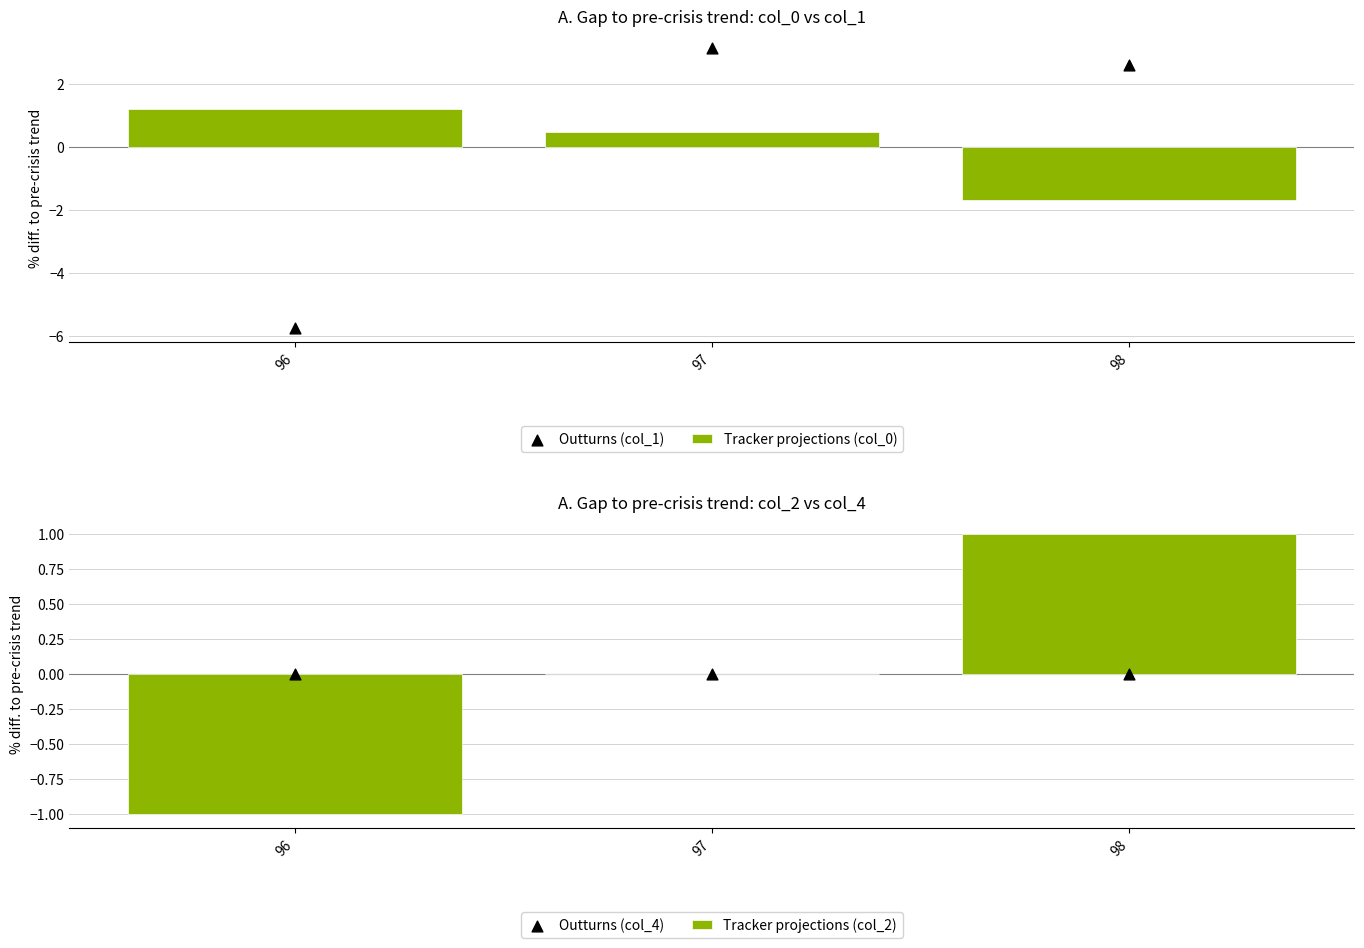

Which series reaches the minimum Y coordinate?

Outturns (col_1)